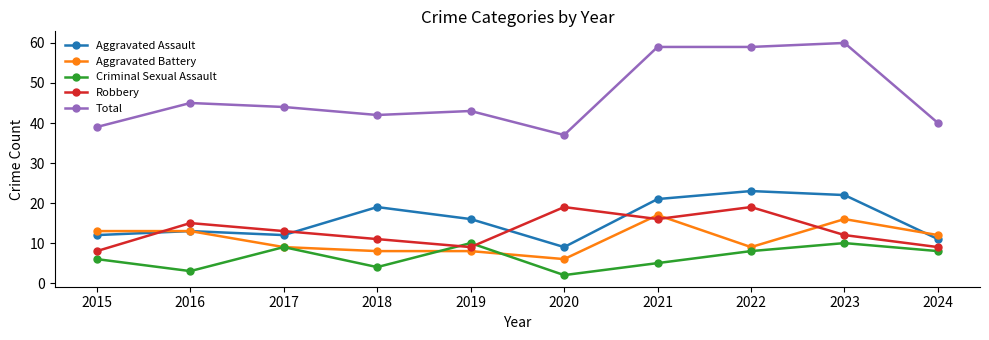

True or false: Total and Aggravated Assault cross at least once.

False